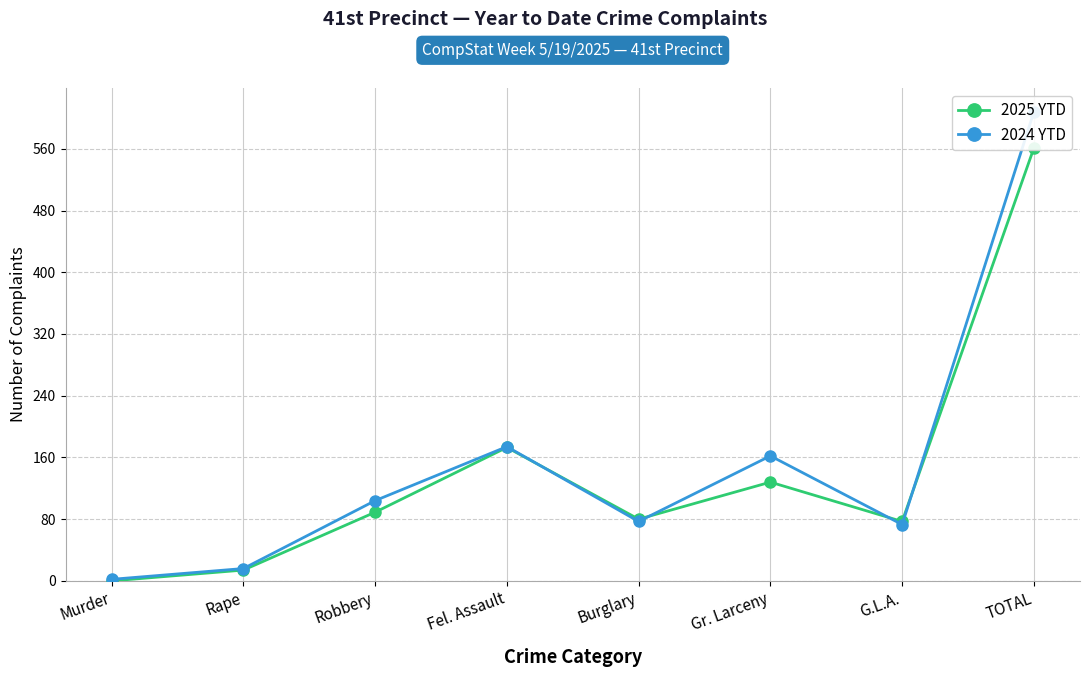

Which series has the widest spread of values?

2024 YTD